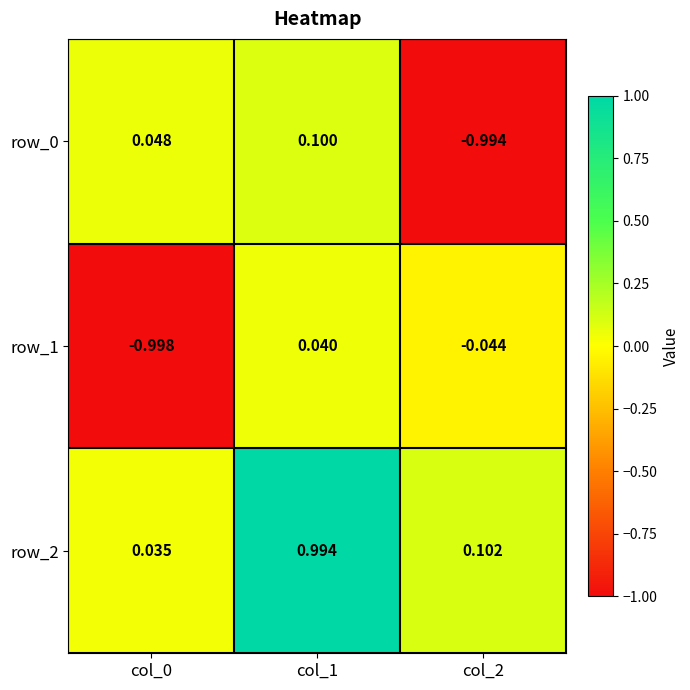

Is the value of row_0 at col_1 greater than the value of row_2 at col_1?

No